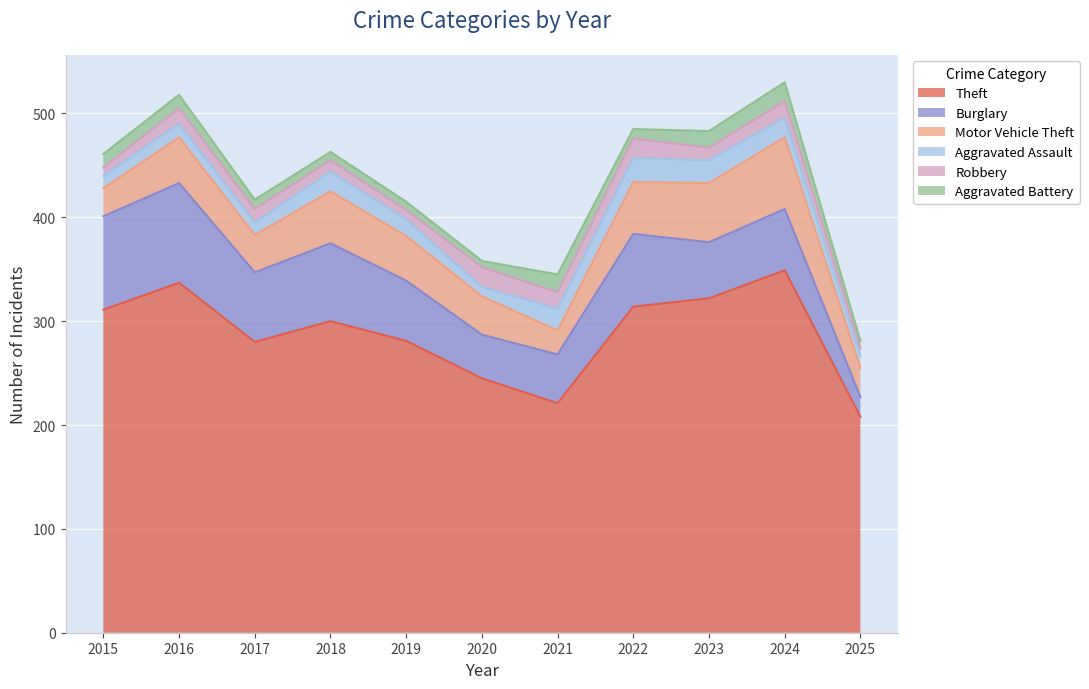

Which series changed the most between 2022 and 2023?

Burglary